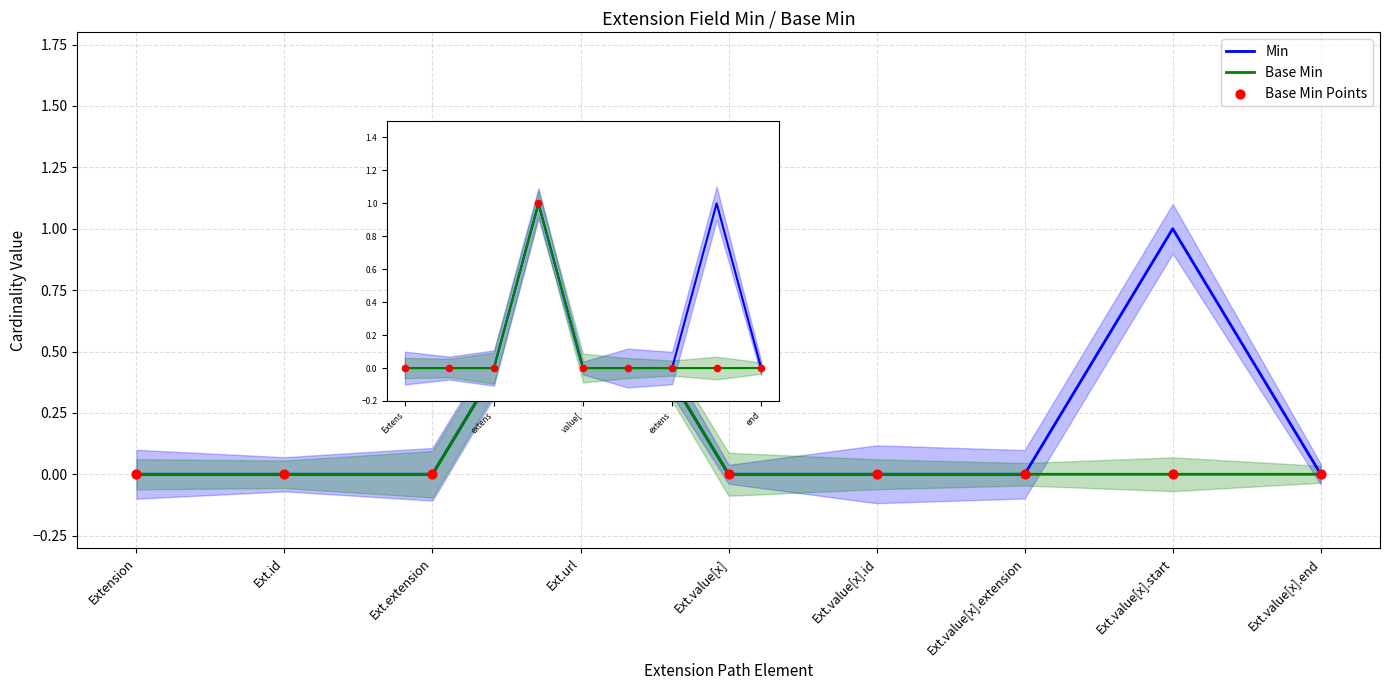

At which category is the sum across all series the highest?

Ext.url